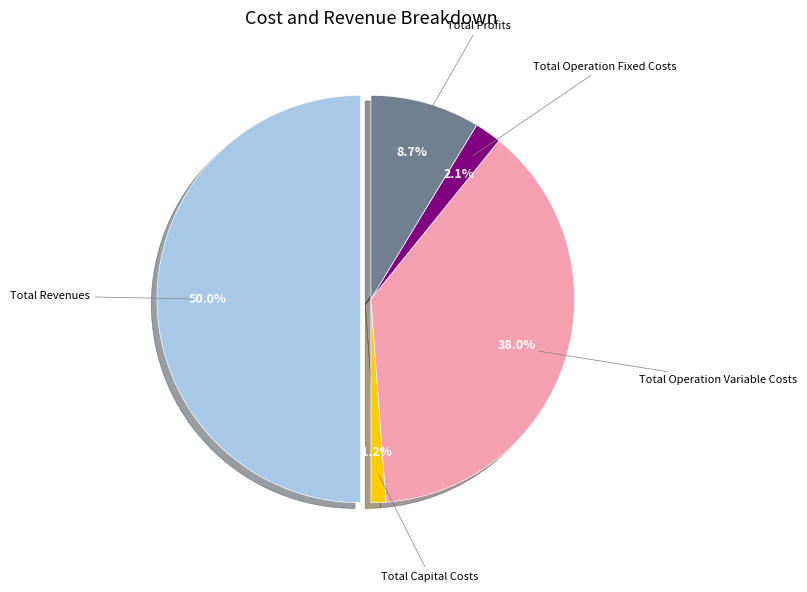

Which slice is the smallest?

Total Capital Costs